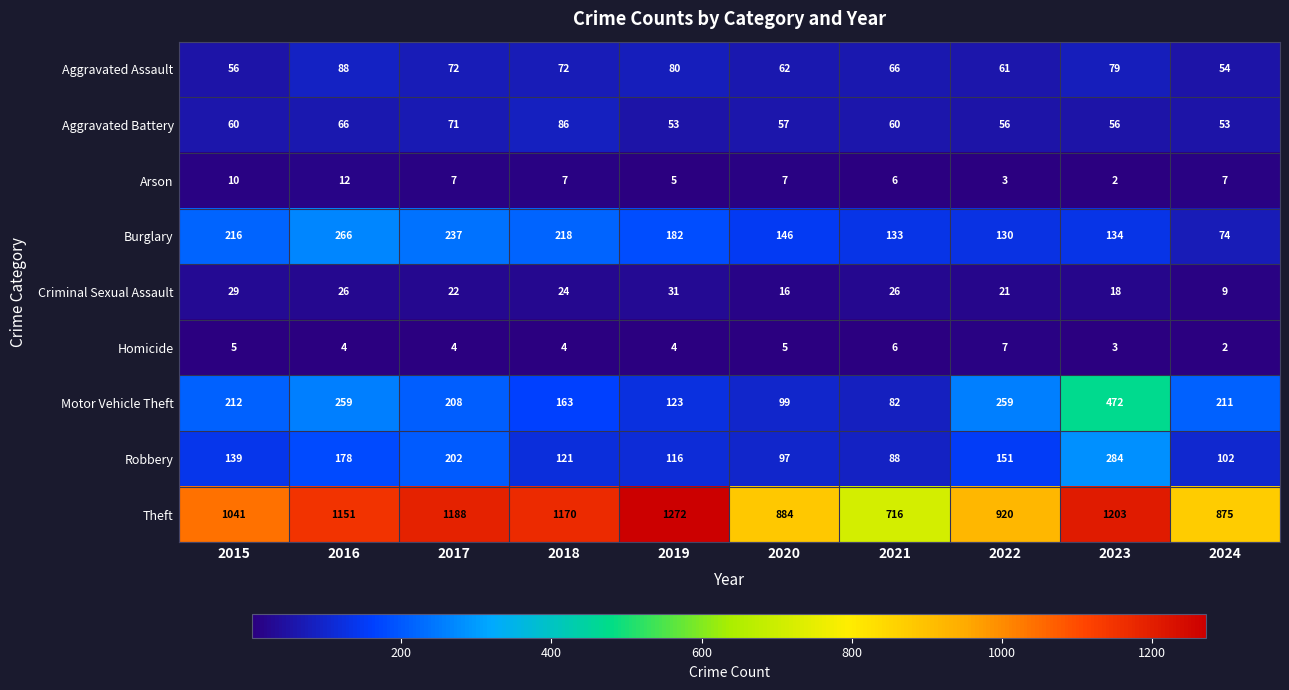

At which label does Theft reach its peak?

2019